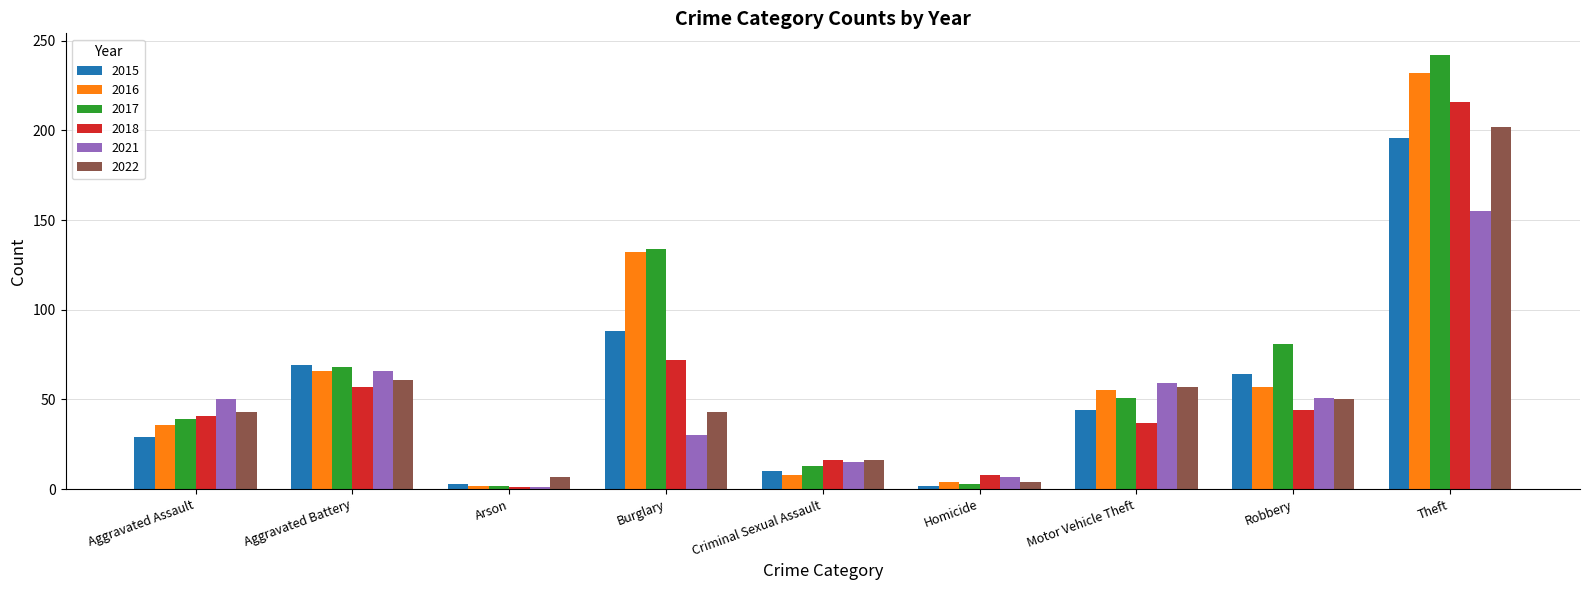

What is the label of the 7th bar from the right?

Arson